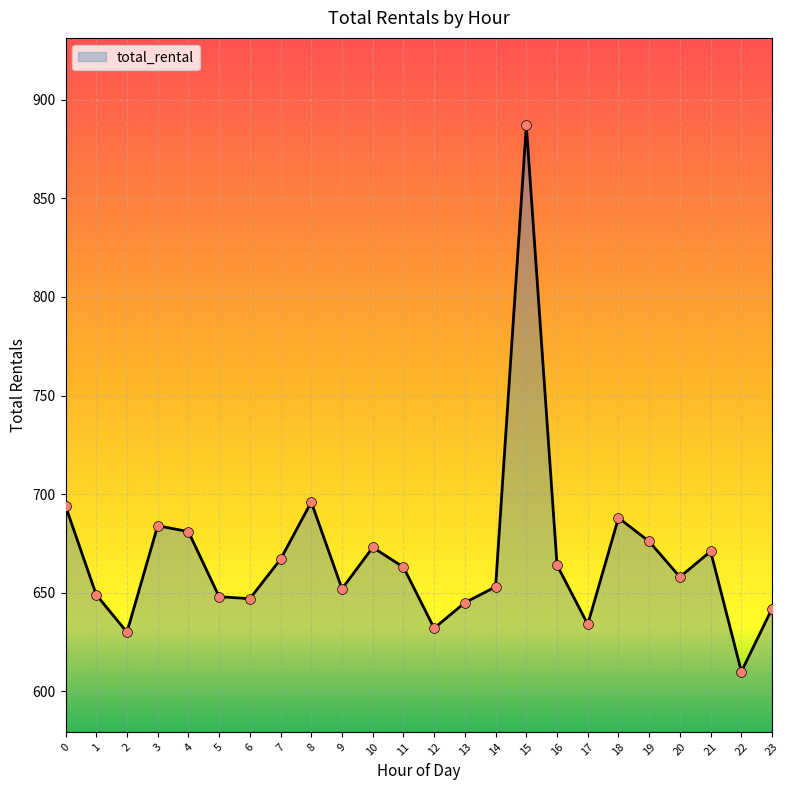

What is the change in value from 3 to 11?

-21